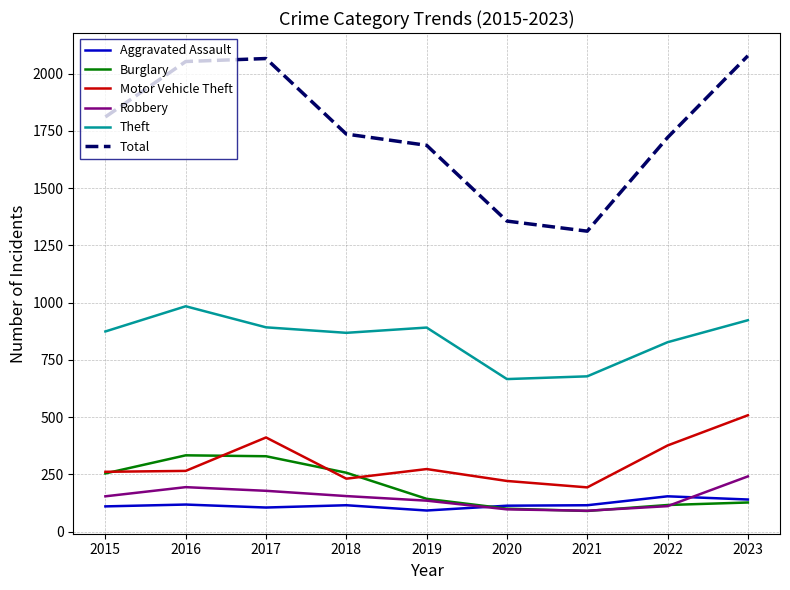

At which category does Theft reach its first local peak?

2016